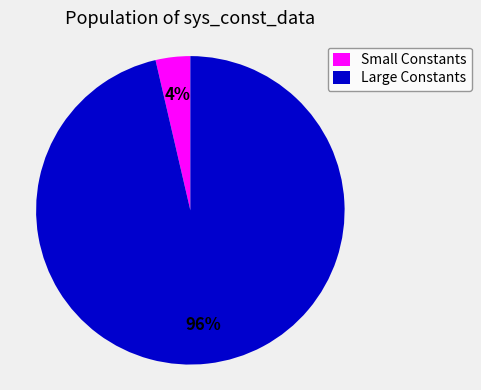

To the nearest percent, what is the average slice percentage?

50%